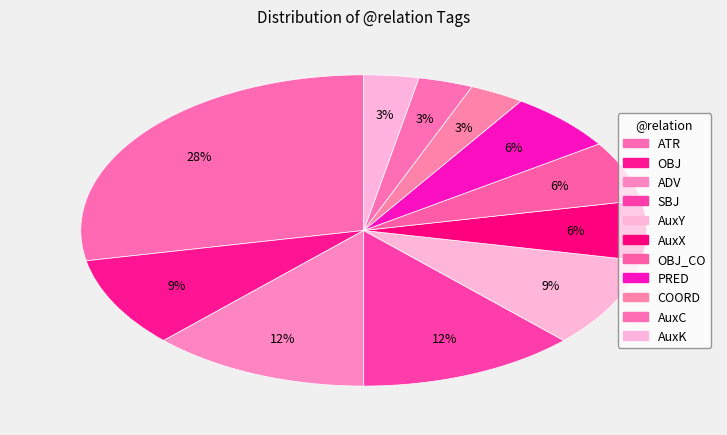

How many slices are in this pie chart?

11